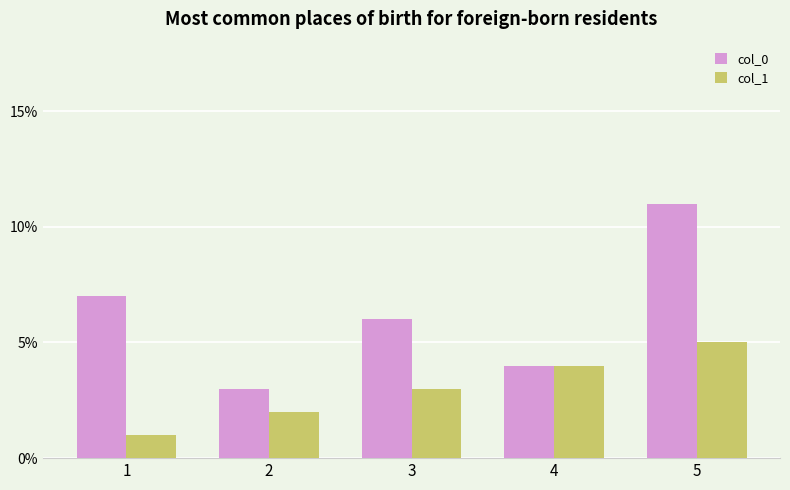

What is the maximum value shown in the chart?

11